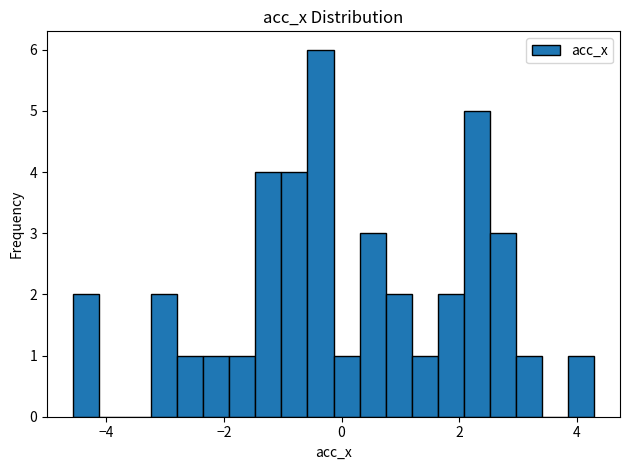

Read against the x-axis, roughly where is the centre of the tallest bar?

-0.4